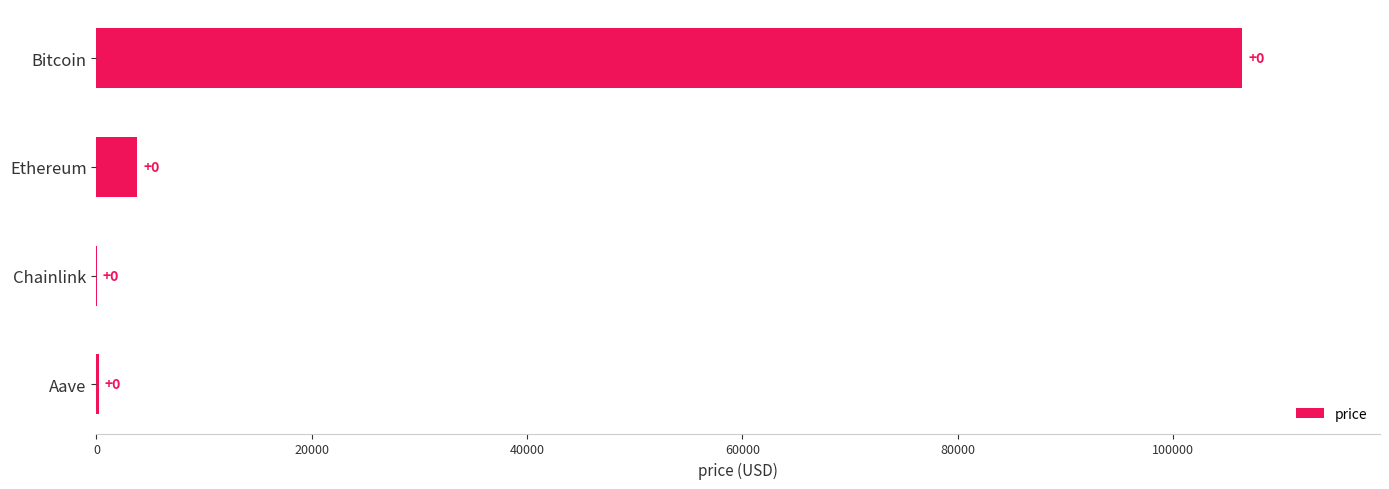

What is the difference between the maximum and minimum values?

106432.5